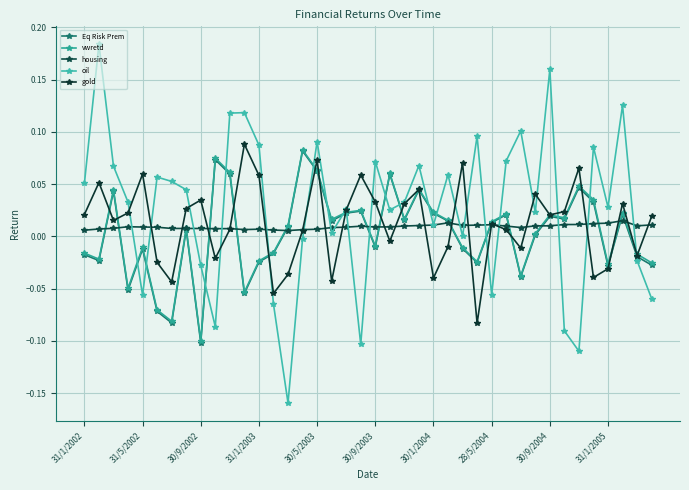

How many lines are shown in the chart?

5